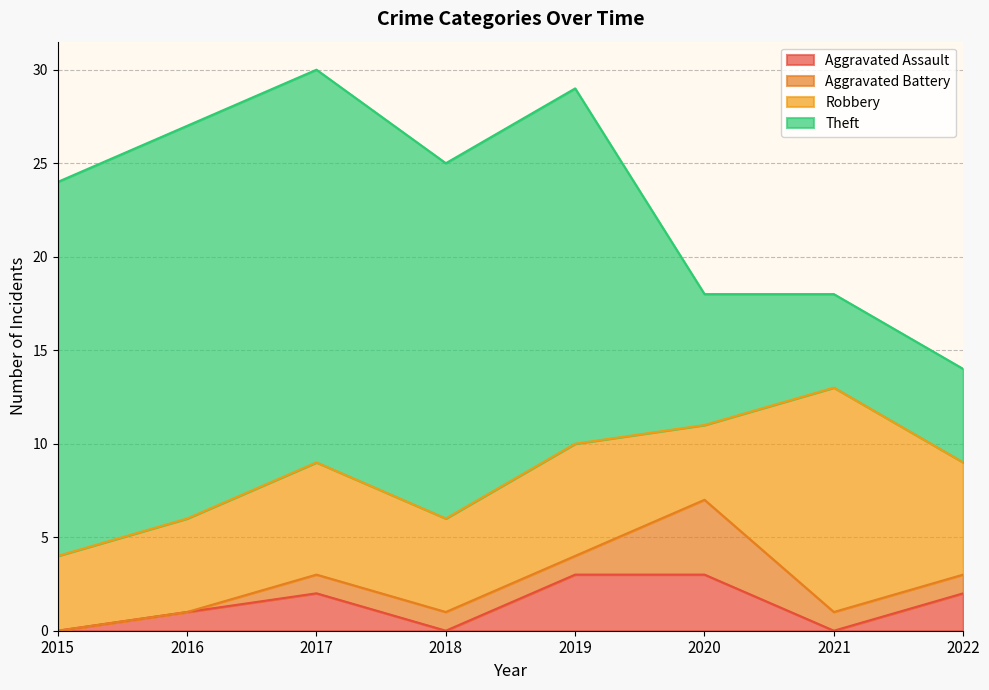

Read the Robbery value at 2018.

5